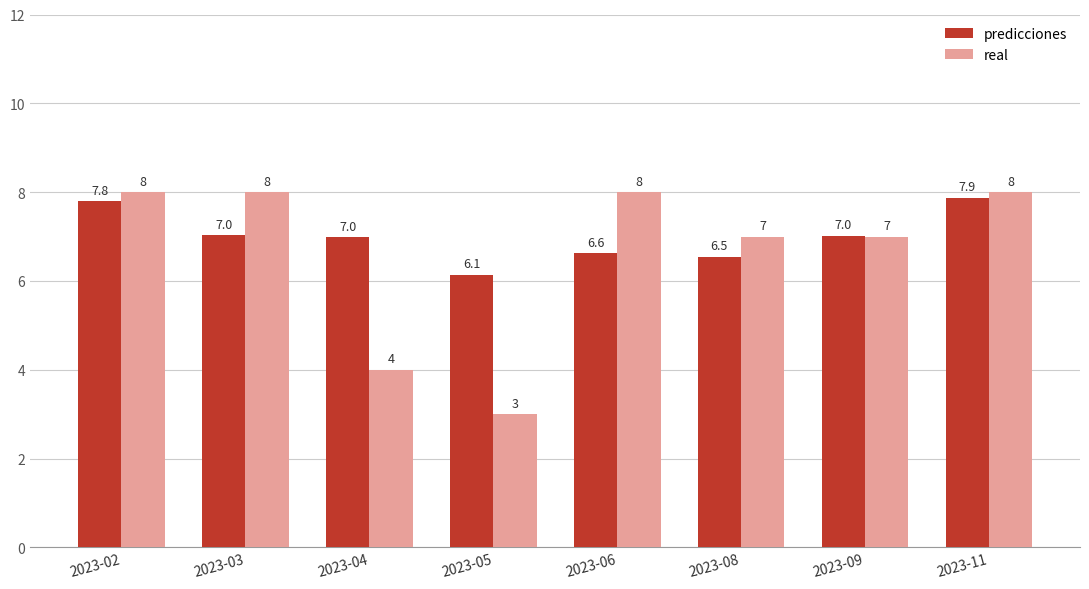

Where is real nearest to the value 5?

2023-04